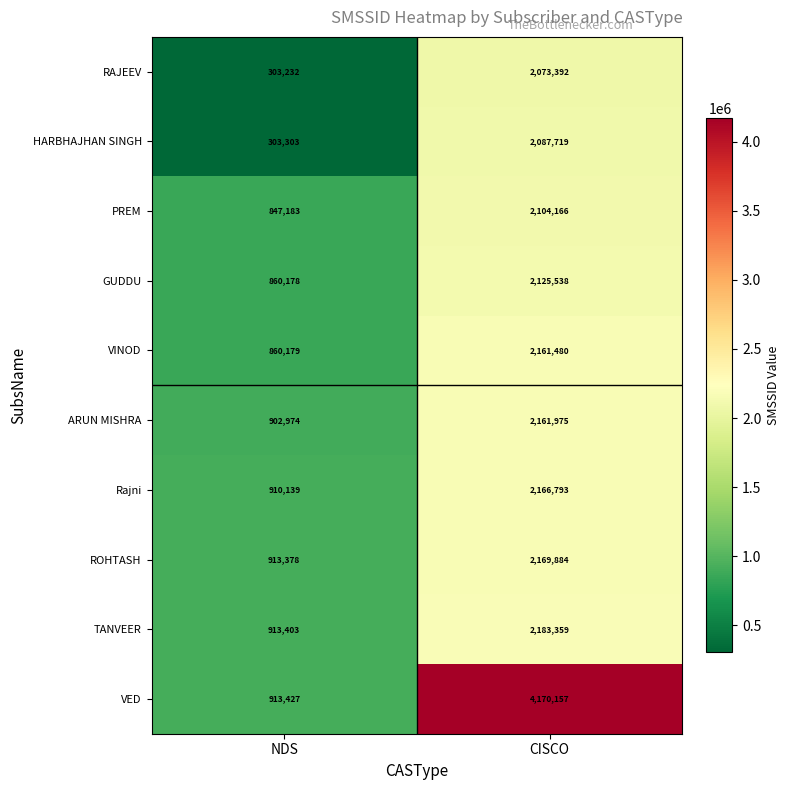

What is the difference between the highest and lowest values at NDS?

610195